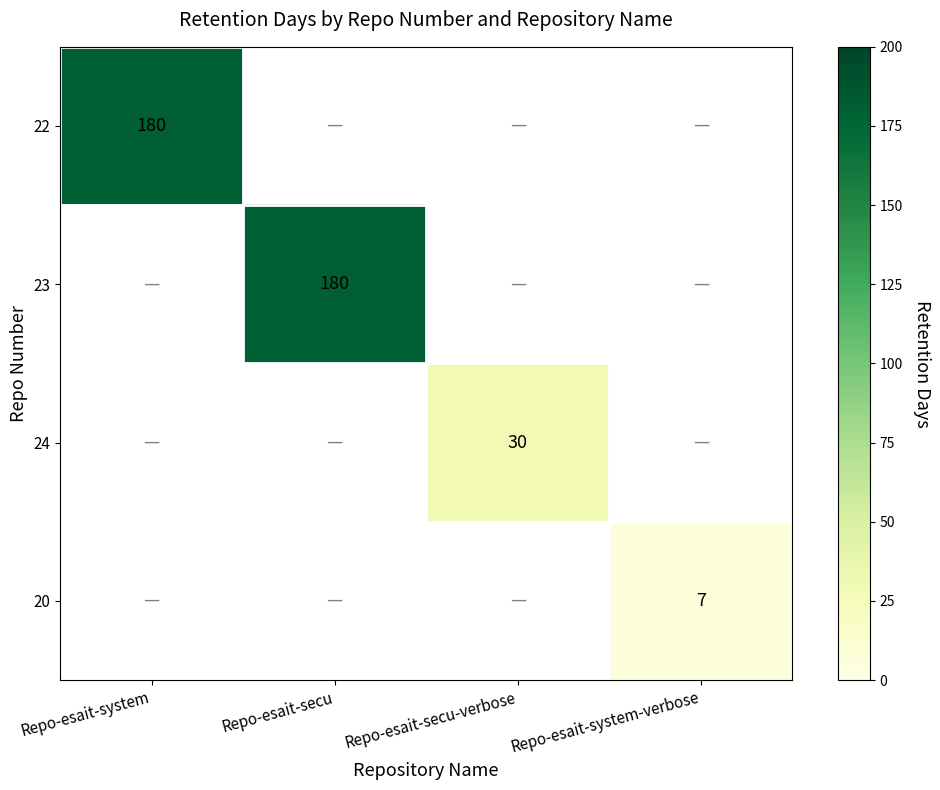

How many distinct data groups are displayed?

4